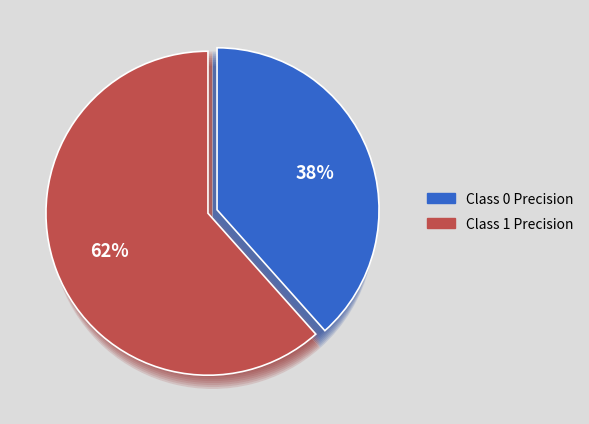

What is the largest slice in the pie chart?

1